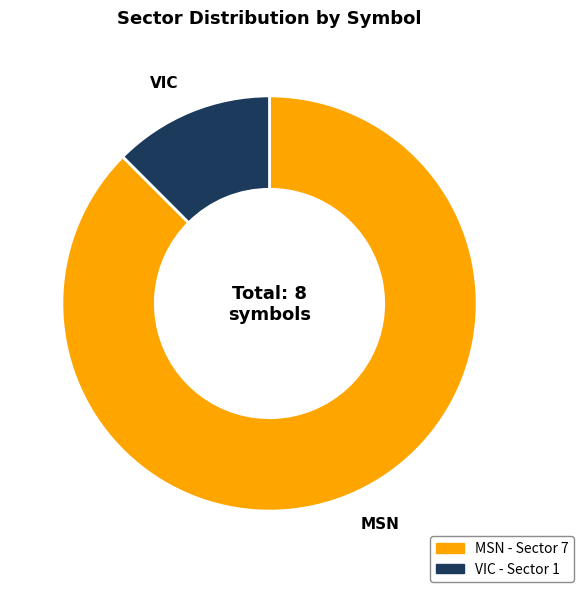

Does VIC represent more than half of the total?

No